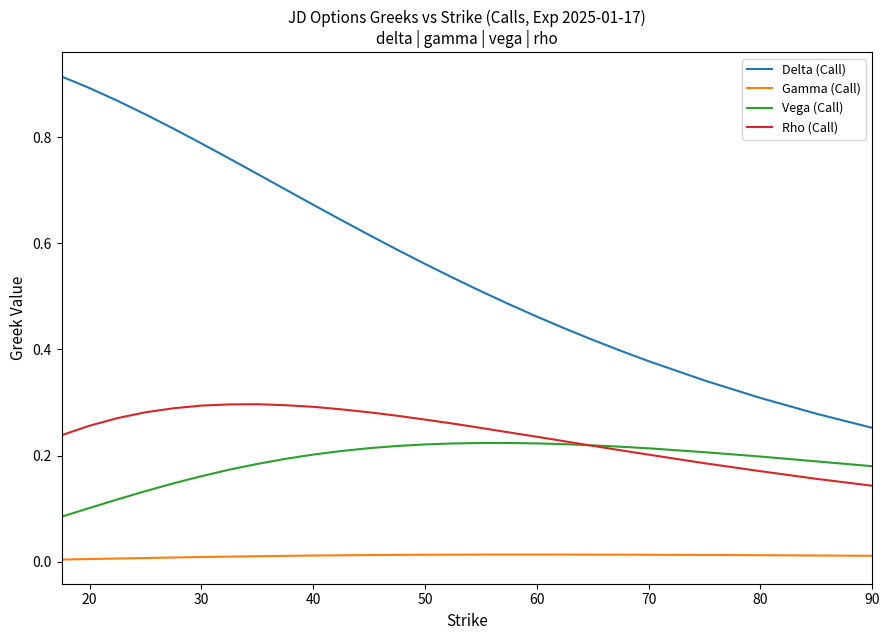

True or false: Vega (Call) and Delta (Call) cross at least once.

False